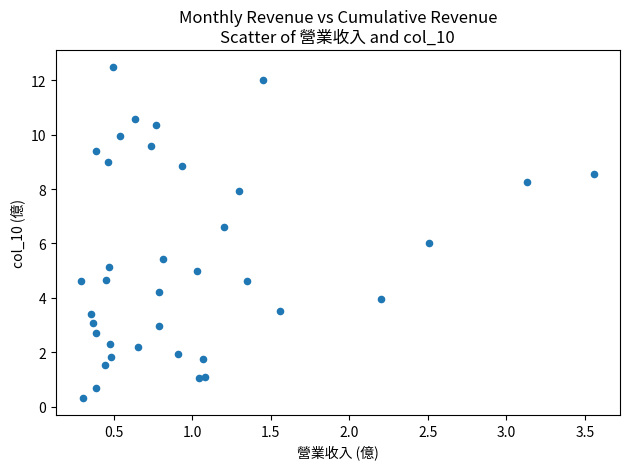

What is the range of Y values (max minus min)?

12.2